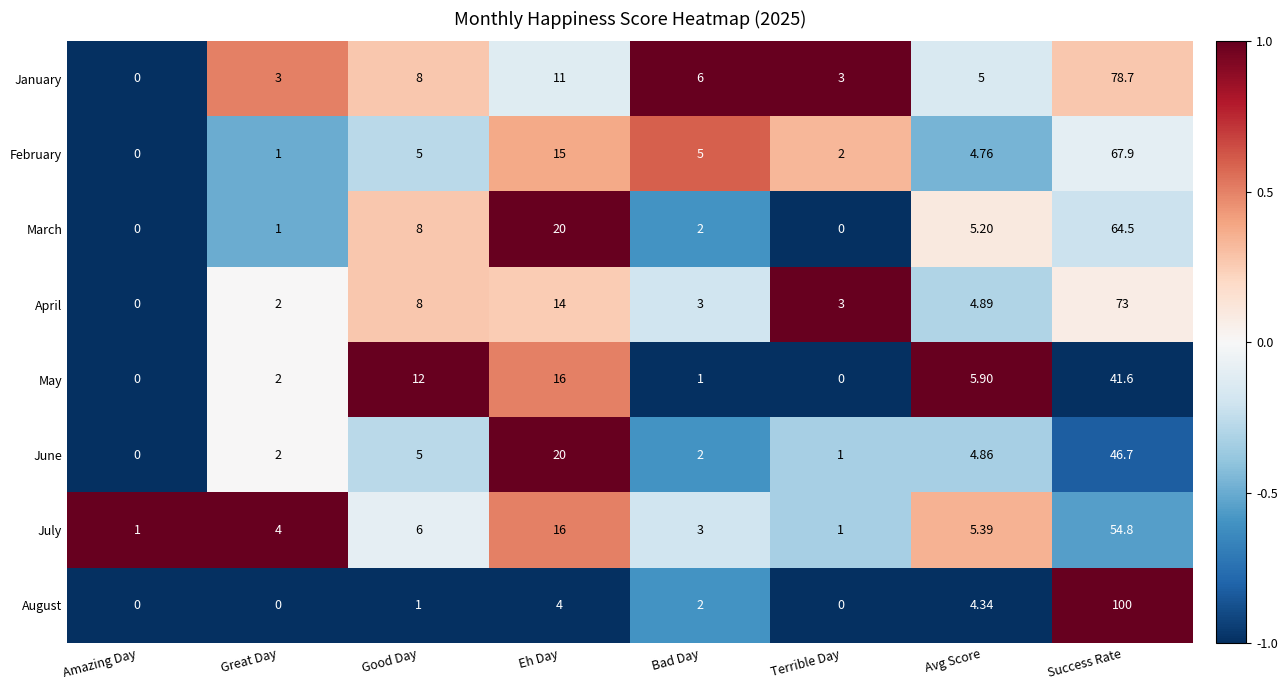

At which label is August closest to 50?

Avg Score